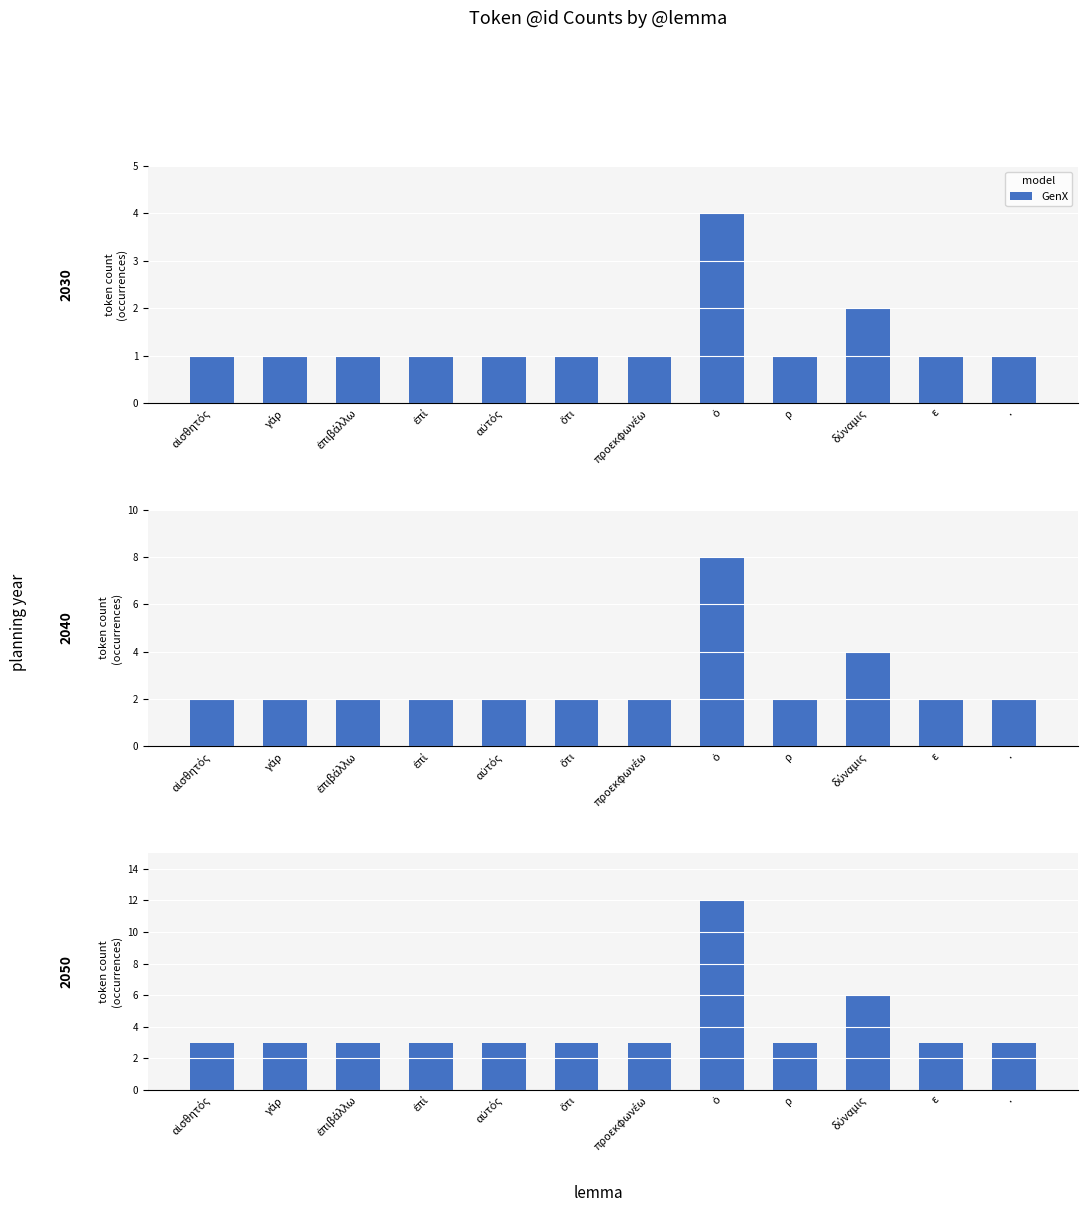

The value at ὅτι is 1. True or false?

False